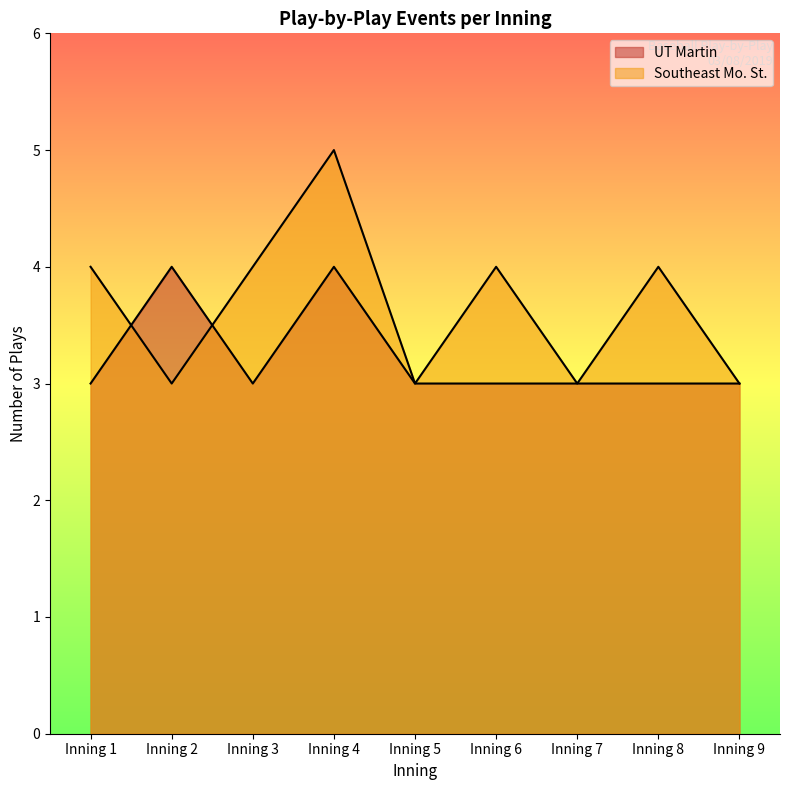

How many times do UT Martin and Southeast Mo. St. cross each other?

2